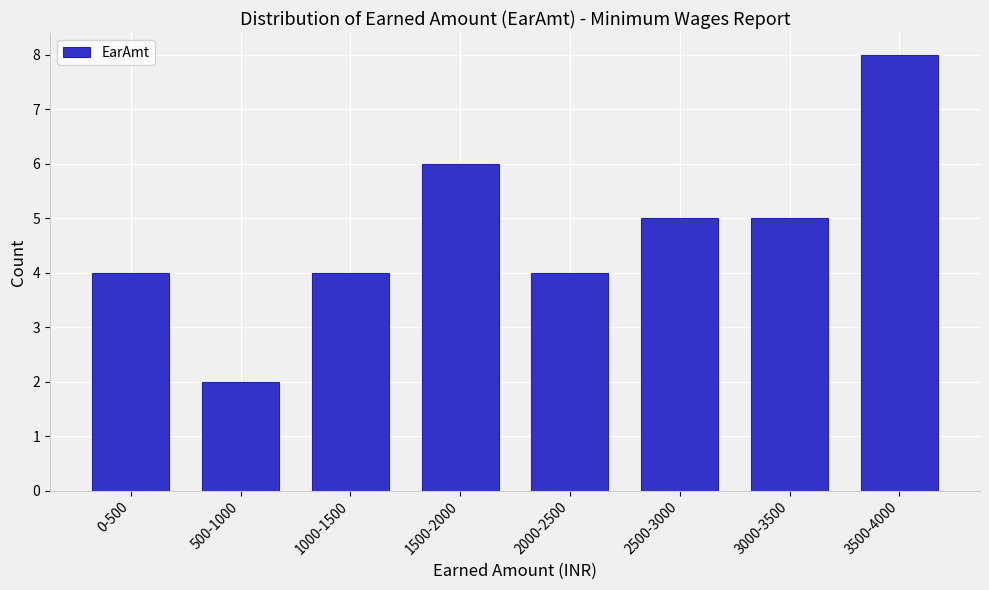

Reading left to right, list all the values displayed in this chart.

0-500=4	500-1000=2	1000-1500=4	1500-2000=6	2000-2500=4	2500-3000=5	3000-3500=5	3500-4000=8